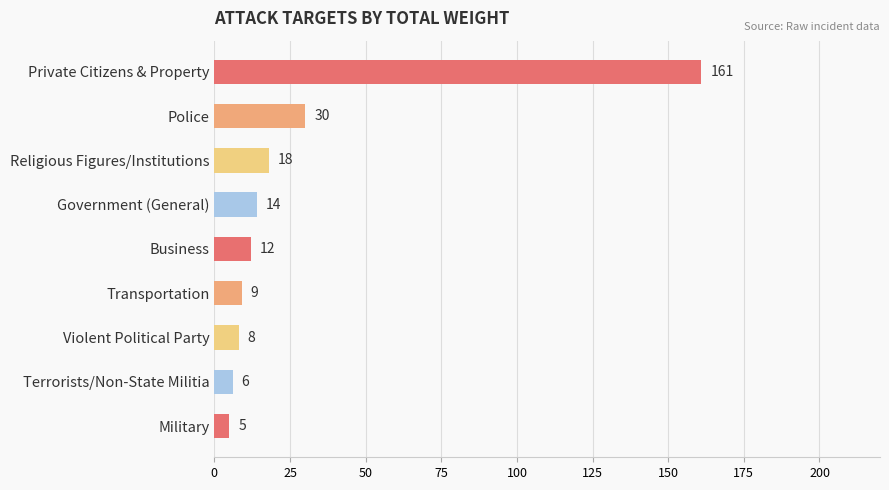

What is the change in value from Private Citizens & Property to Police?

-131